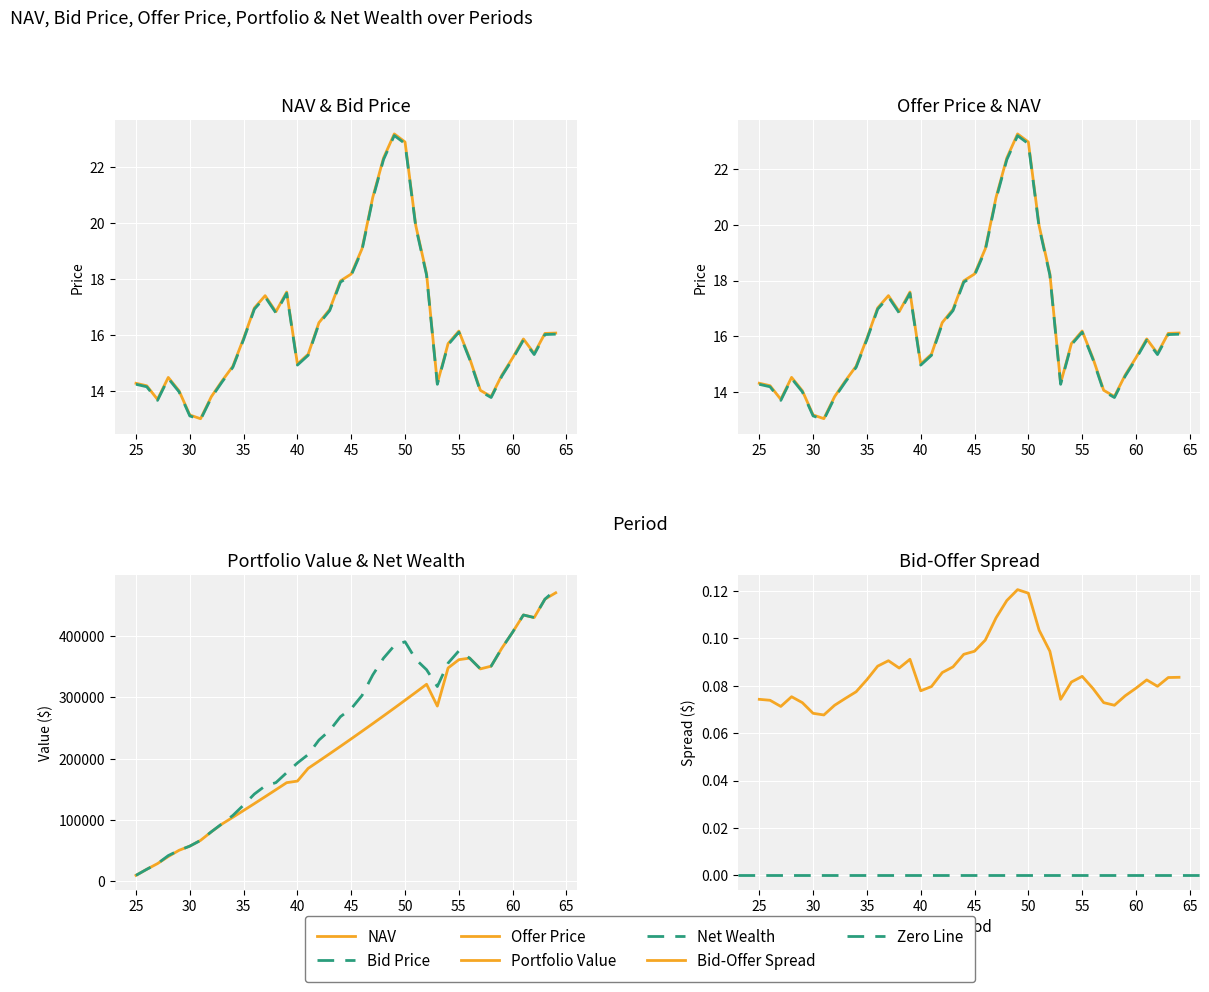

How many interior local peaks does the Offer Price series have?

6